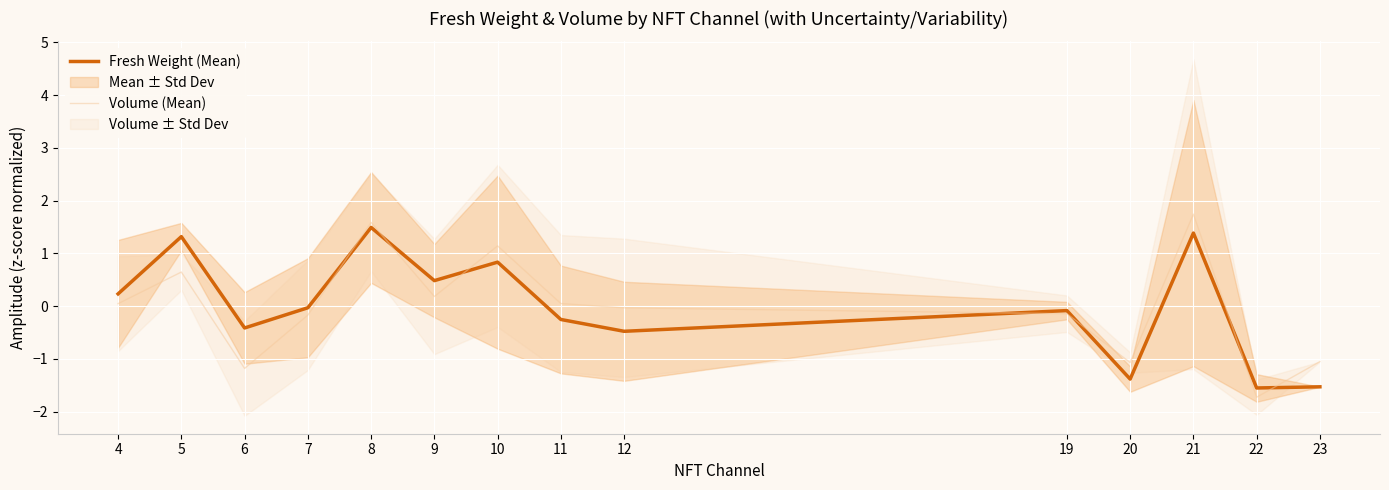

What is the value of the Fresh Weight (Mean) point at the 5th from the left?

1.5